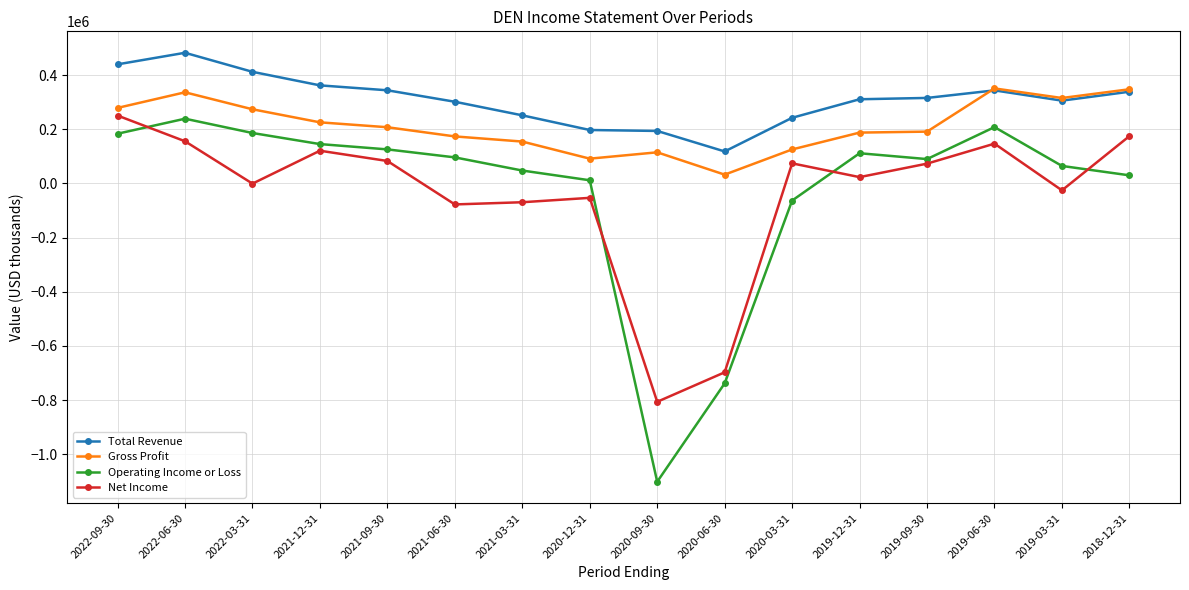

Is the value of Operating Income or Loss at 2021-06-30 greater than the value of Net Income at 2021-06-30?

Yes